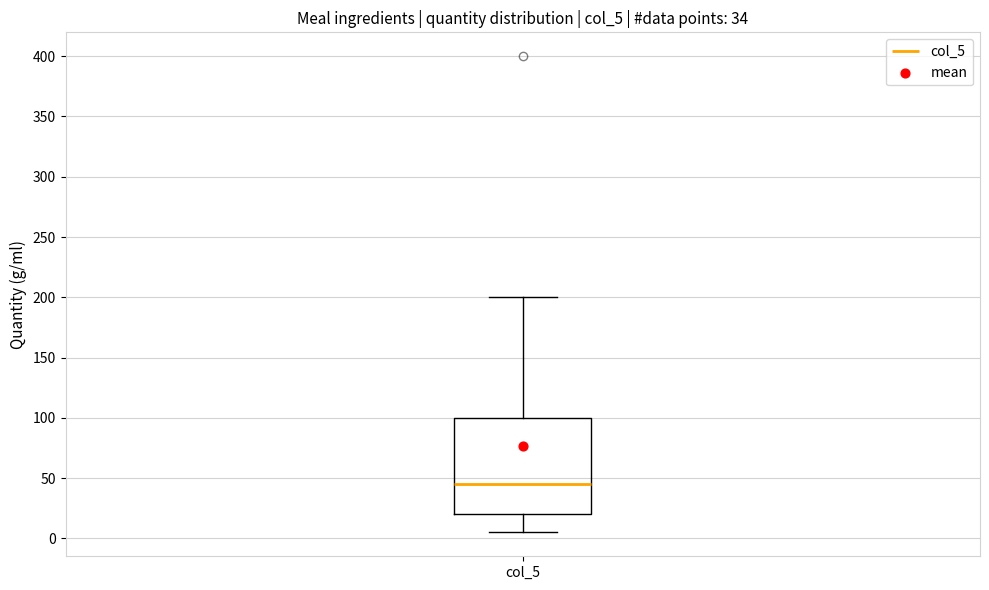

Read this box plot against the y-axis: the position of the median line, the range covered by the box, and the ends of both whiskers. The values are not printed on the chart, so give them approximately, as read against the axis.

median 45, box 20 to 100, whiskers 5 to 200